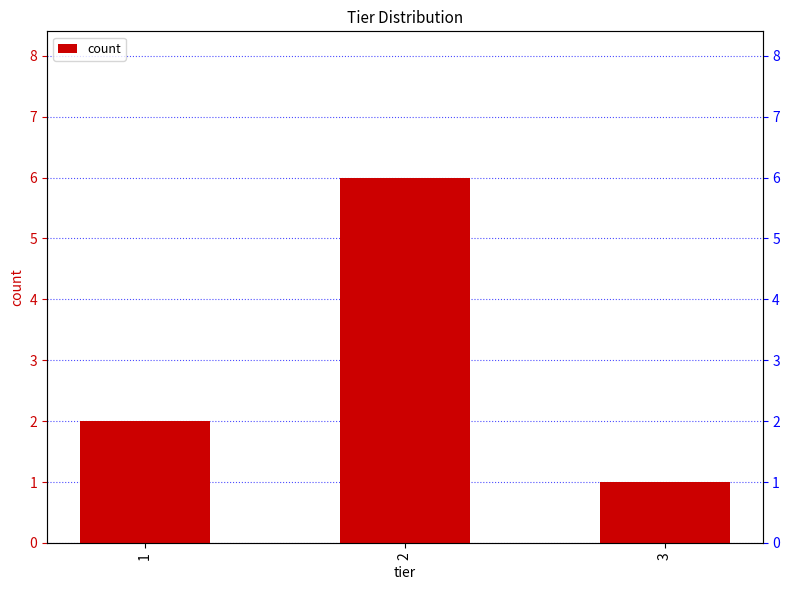

What is the greatest value displayed?

6